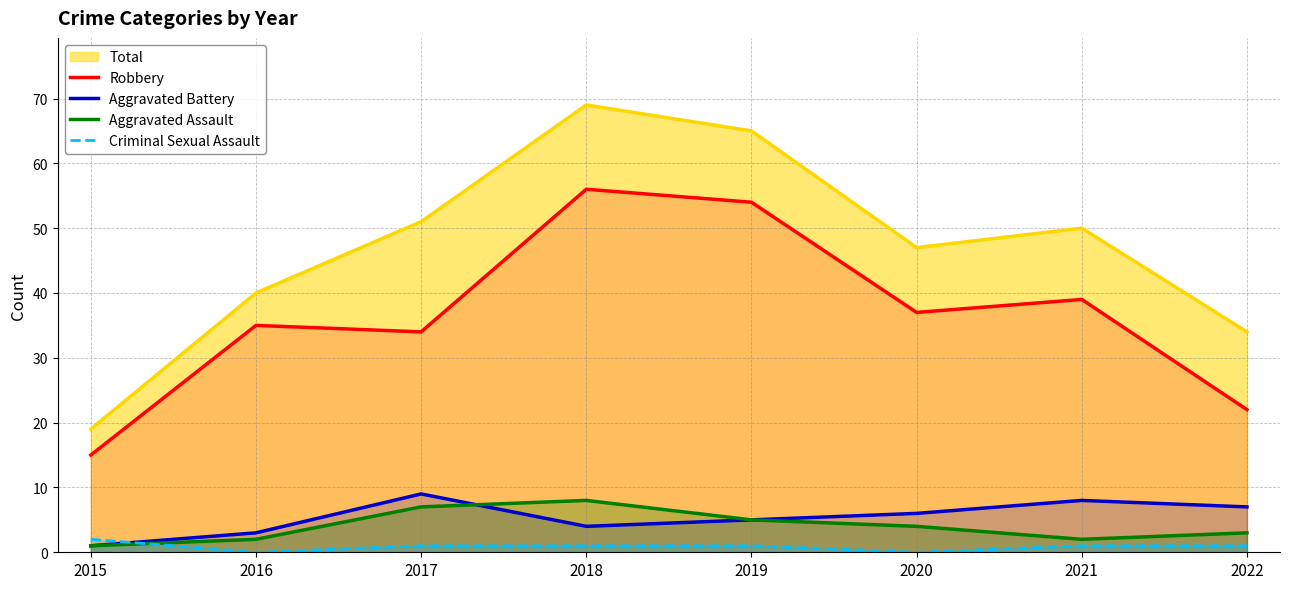

The value of Aggravated Assault at 2016 is 2. True or false?

True